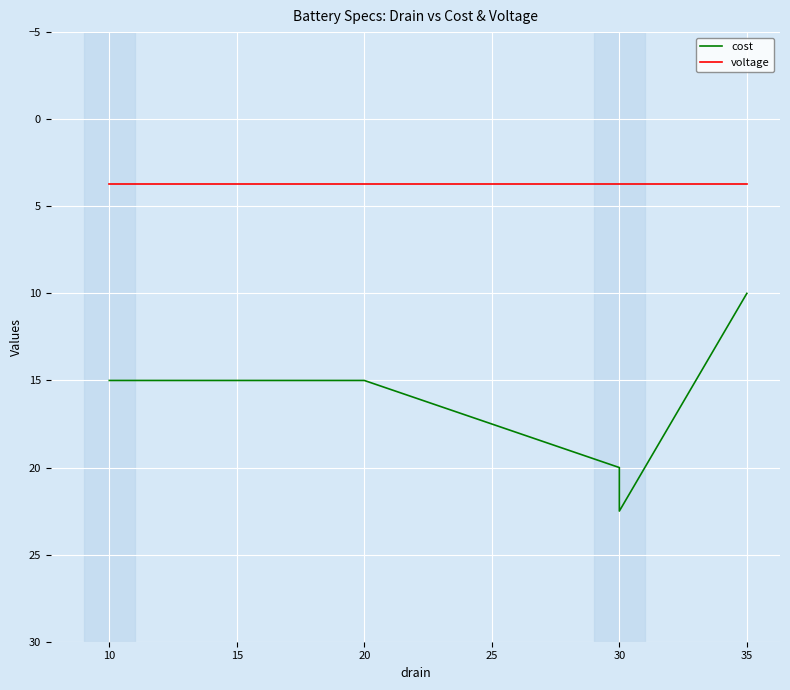

Which series has the largest total across all categories?

cost